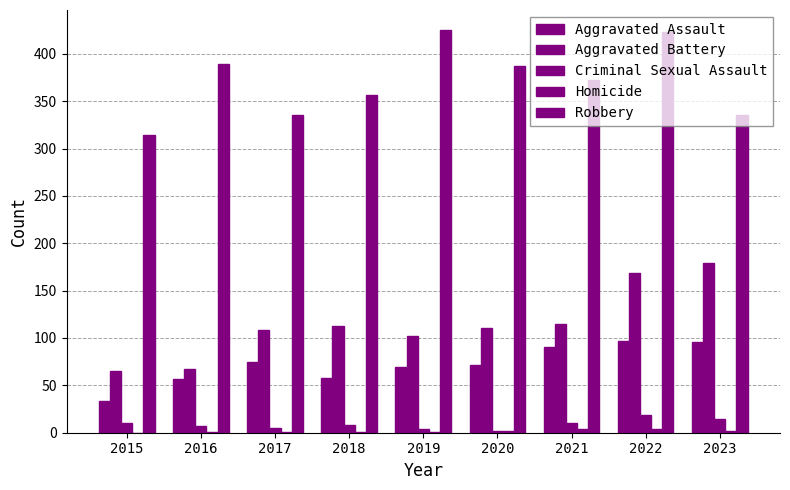

What is the greatest value displayed?

425